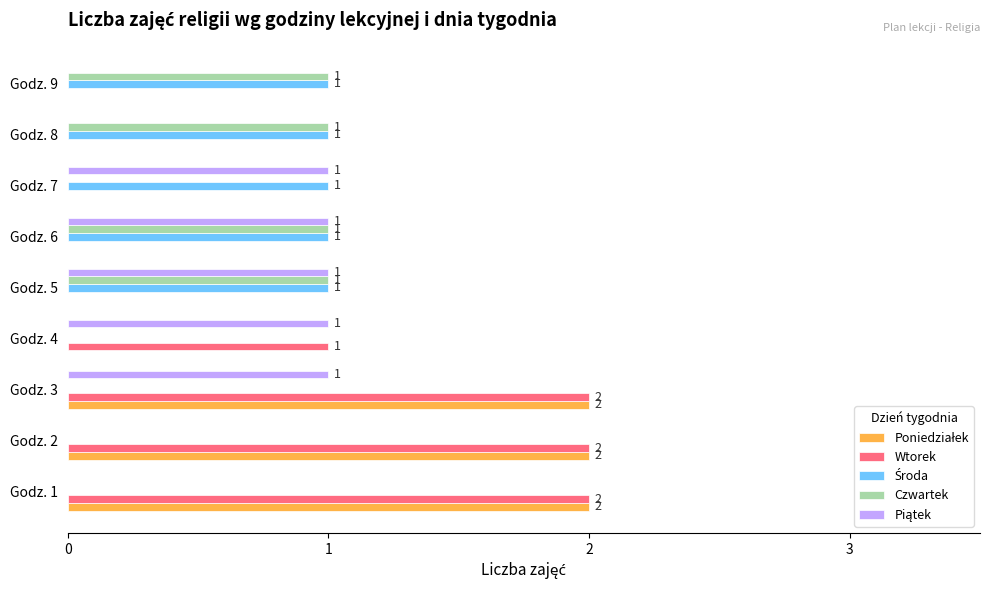

At which category is the sum across all series the highest?

Godz. 3